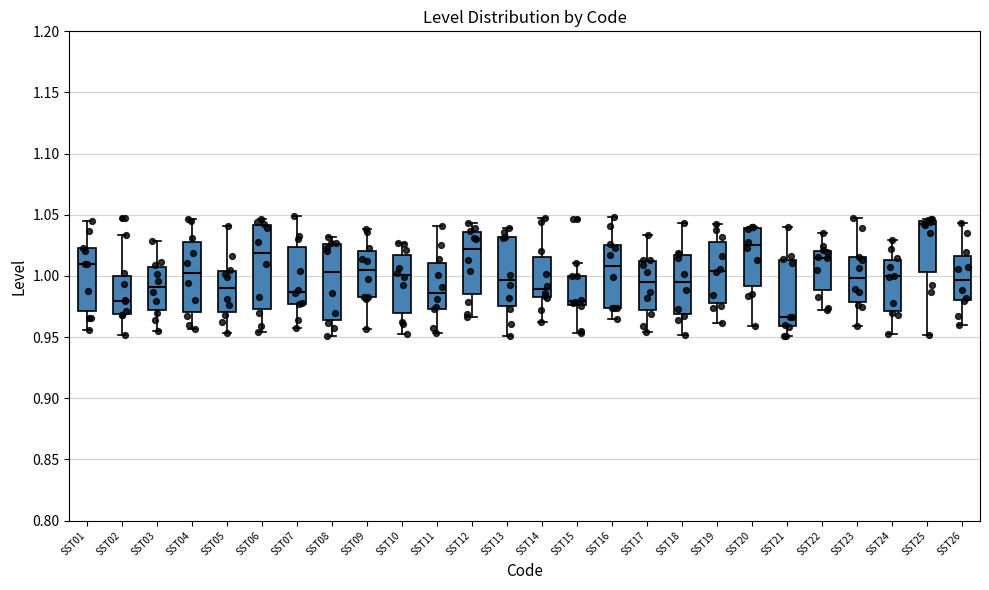

Reading left to right, read every box against the y-axis: the position of its median line, the range the box covers, and the ends of its whiskers. The values are not printed on the chart, so give them approximately, as read against the axis.

SST01: median 1.010, box 0.970 to 1.025, whiskers 0.955 to 1.045
SST02: median 0.980, box 0.970 to 1.000, whiskers 0.950 to 1.035
SST03: median 0.990, box 0.970 to 1.005, whiskers 0.955 to 1.030
SST04: median 1.000, box 0.970 to 1.030, whiskers 0.955 to 1.045
SST05: median 0.990, box 0.970 to 1.005, whiskers 0.955 to 1.040
SST06: median 1.020, box 0.975 to 1.040, whiskers 0.955 to 1.045
SST07: median 0.985, box 0.975 to 1.025, whiskers 0.955 to 1.050
SST08: median 1.005, box 0.965 to 1.025, whiskers 0.950 to 1.030
SST09: median 1.005, box 0.985 to 1.020, whiskers 0.955 to 1.040
SST10: median 1.000, box 0.970 to 1.020, whiskers 0.955 to 1.025
SST11: median 0.985, box 0.975 to 1.010, whiskers 0.955 to 1.040
SST12: median 1.020, box 0.985 to 1.035, whiskers 0.965 to 1.045
SST13: median 0.995, box 0.975 to 1.030, whiskers 0.950 to 1.040
SST14: median 0.990, box 0.985 to 1.015, whiskers 0.960 to 1.045
SST15: median 0.980, box 0.975 to 1.000, whiskers 0.955 to 1.010
SST16: median 1.010, box 0.975 to 1.025, whiskers 0.965 to 1.050
SST17: median 0.995, box 0.970 to 1.010, whiskers 0.955 to 1.035
SST18: median 0.995, box 0.970 to 1.015, whiskers 0.950 to 1.045
SST19: median 1.005, box 0.980 to 1.030, whiskers 0.960 to 1.040
SST20: median 1.025, box 0.990 to 1.040, whiskers 0.960 to 1.040
SST21: median 0.965, box 0.960 to 1.015, whiskers 0.950 to 1.040
SST22: median 1.015, box 0.990 to 1.020, whiskers 0.970 to 1.035
SST23: median 1.000, box 0.980 to 1.015, whiskers 0.960 to 1.045
SST24: median 1.000, box 0.970 to 1.015, whiskers 0.950 to 1.030
SST25: median 1.040, box 1.005 to 1.045, whiskers 0.950 to 1.045 (just above the box's upper edge)
SST26: median 0.995, box 0.980 to 1.015, whiskers 0.960 to 1.045